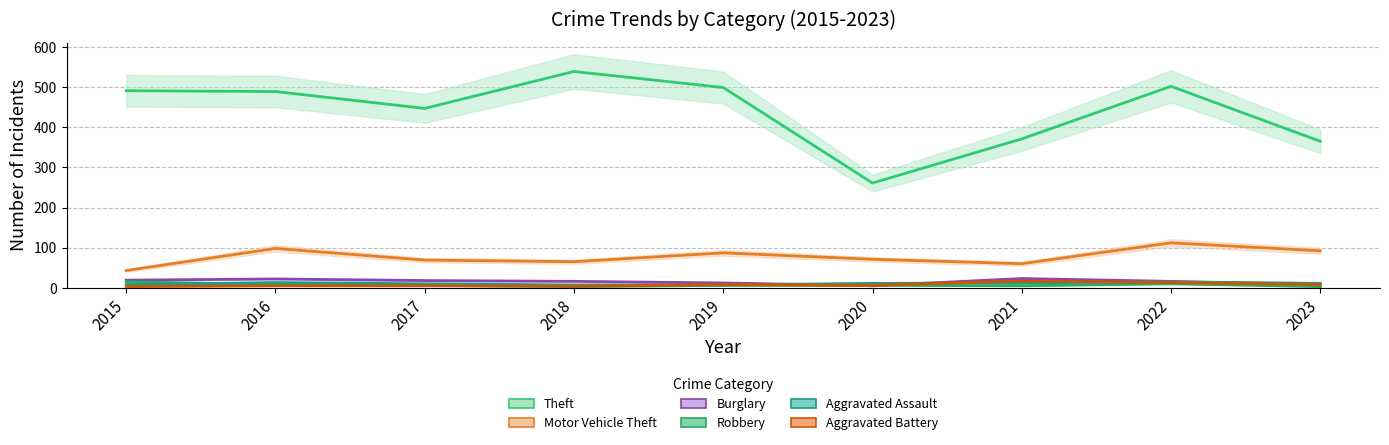

Where does the Aggravated Battery series first go above 6?

2019